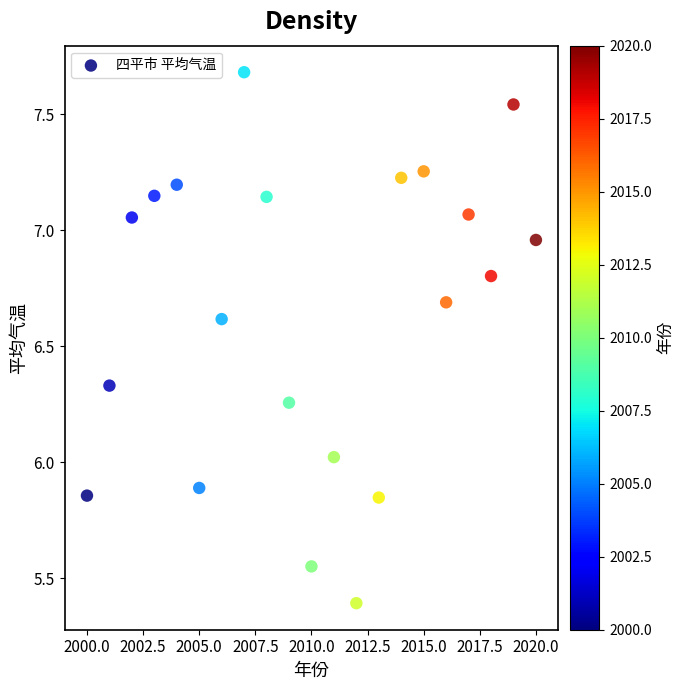

What is the range of Y values (max minus min)?

2.3